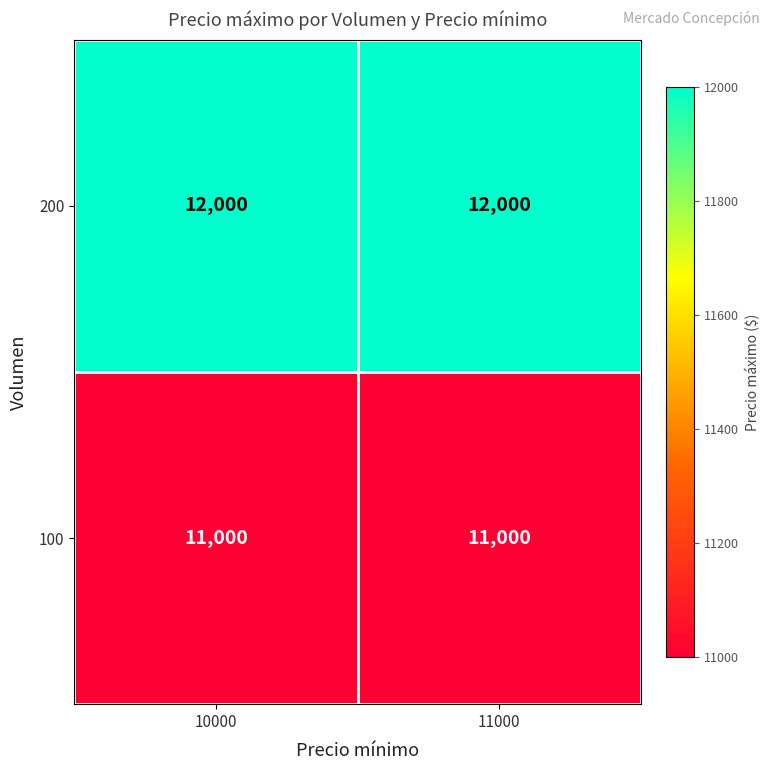

What is the difference between the highest and lowest values at 10000?

1000